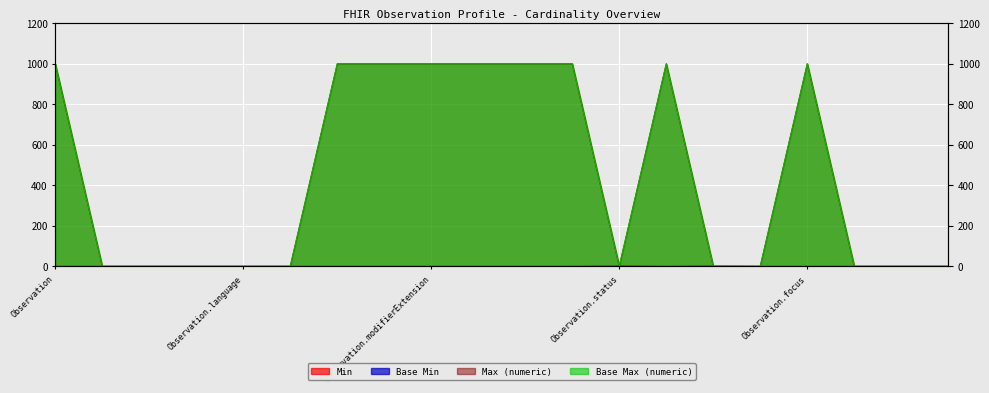

True or false: Base Max (numeric) and Base Min cross at least once.

False